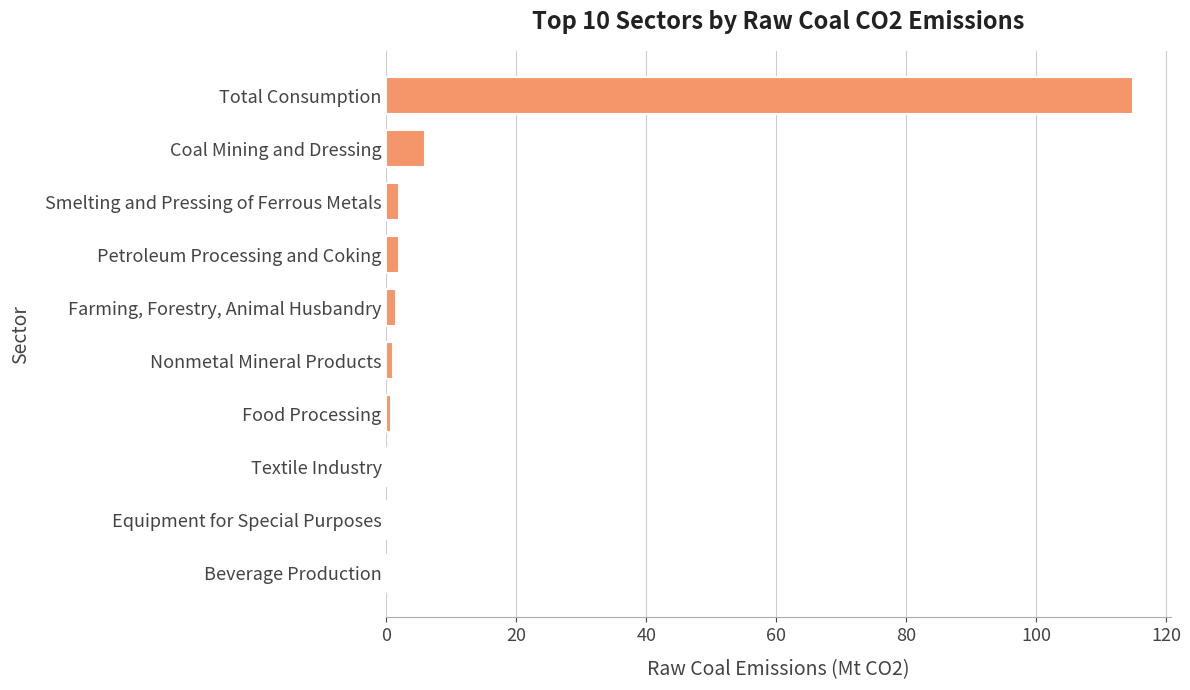

Where is the data nearest to the value 57?

Coal Mining and Dressing